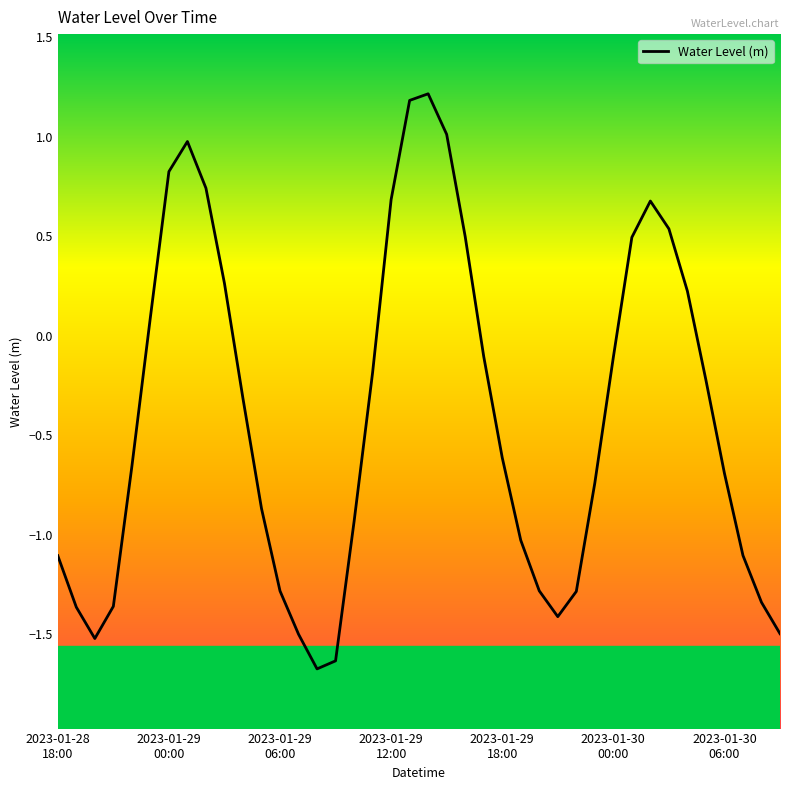

What is the smallest value displayed?

-1.7